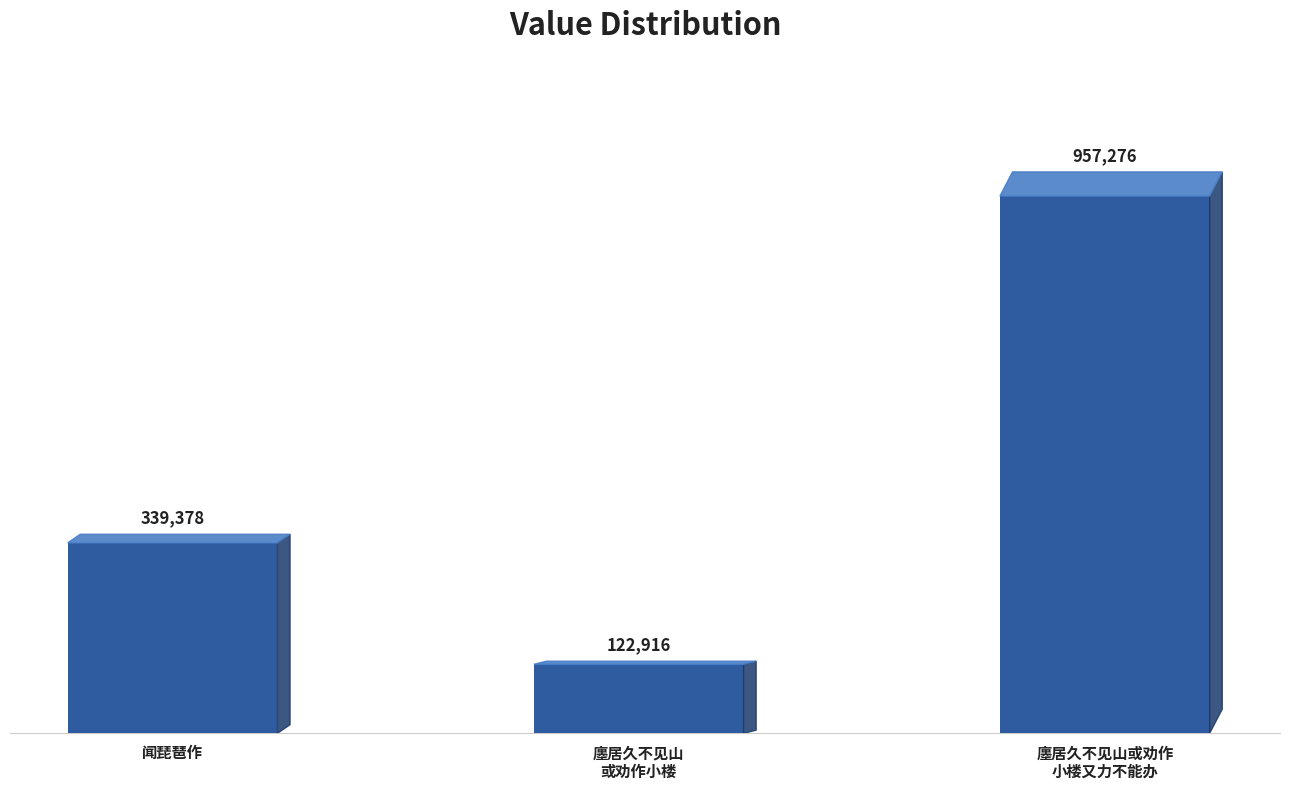

Which category has the lowest value across all series?

廛居久不见山
或劝作小楼